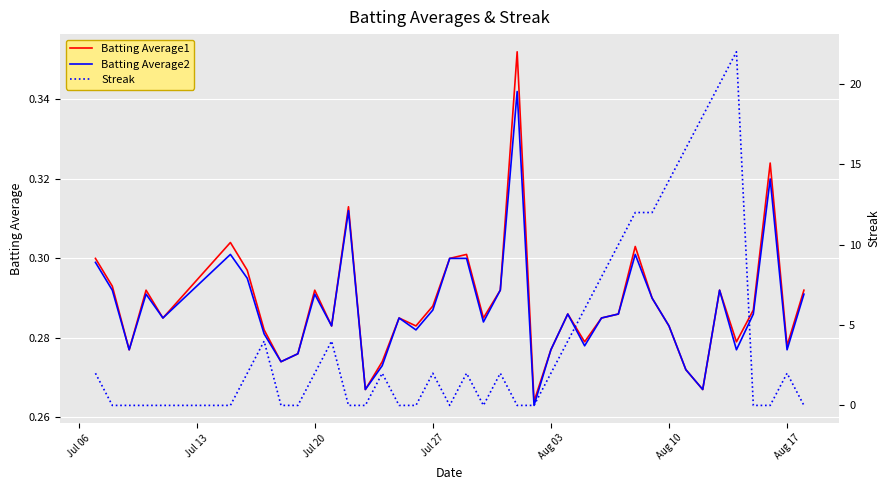

What are all the series names shown in the legend?

Batting Average1, Batting Average2, Streak